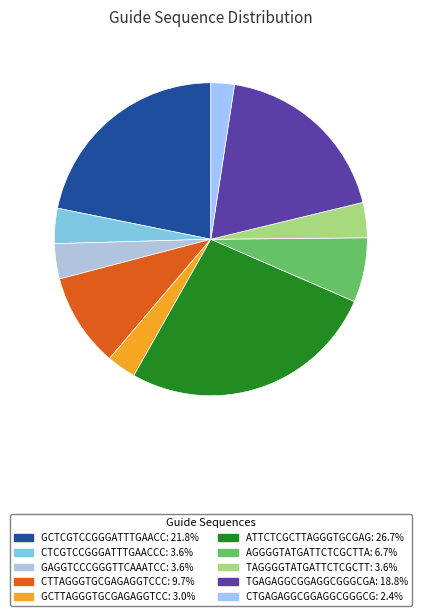

Is there a majority slice in this chart?

No